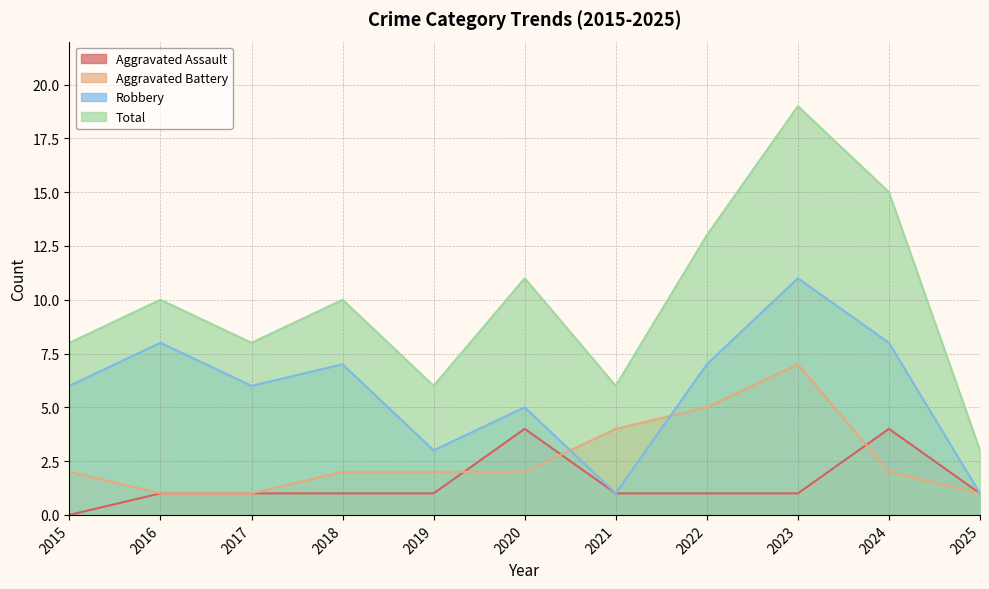

How many interior local valleys does the Robbery series have?

3